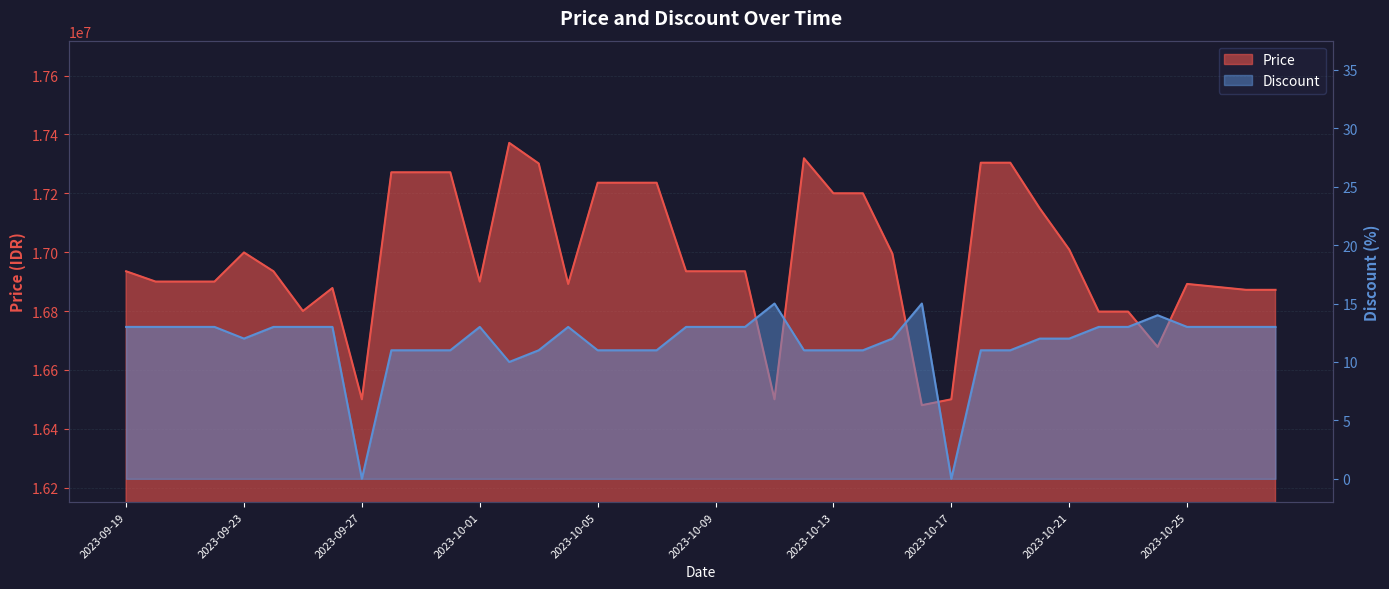

True or false: Price and Discount intersect in this chart.

False